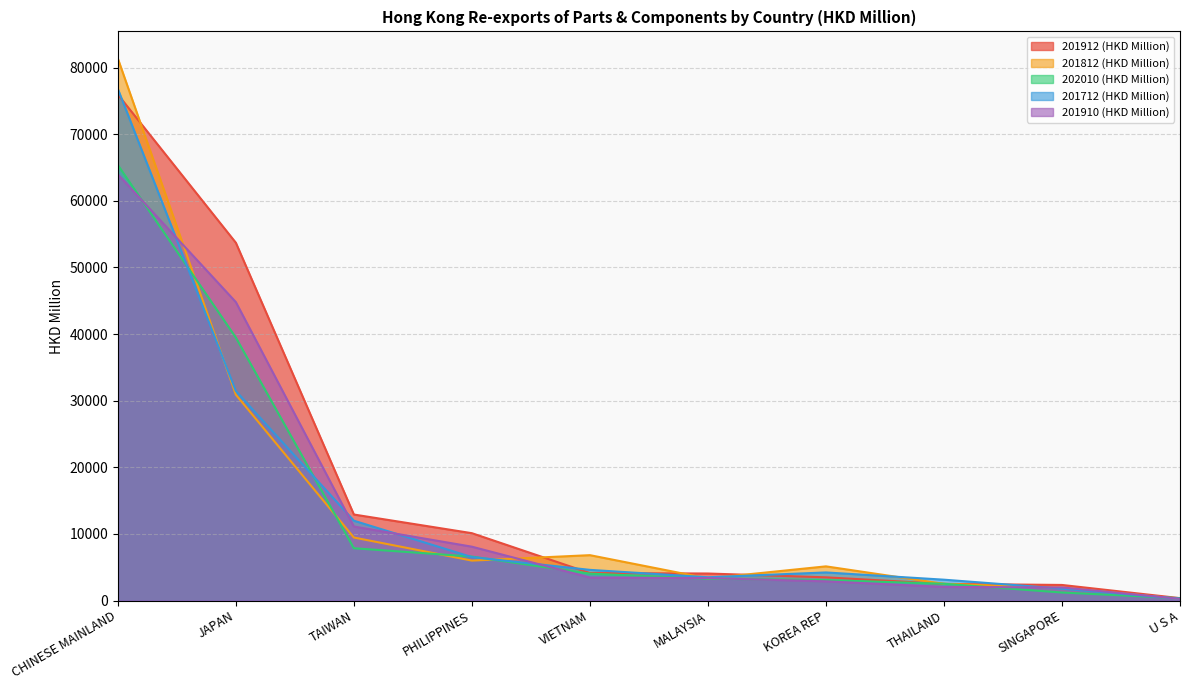

Rank the series by their maximum value, from highest to lowest.

201812 (HKD Million), 201712 (HKD Million), 201912 (HKD Million), 202010 (HKD Million), 201910 (HKD Million)